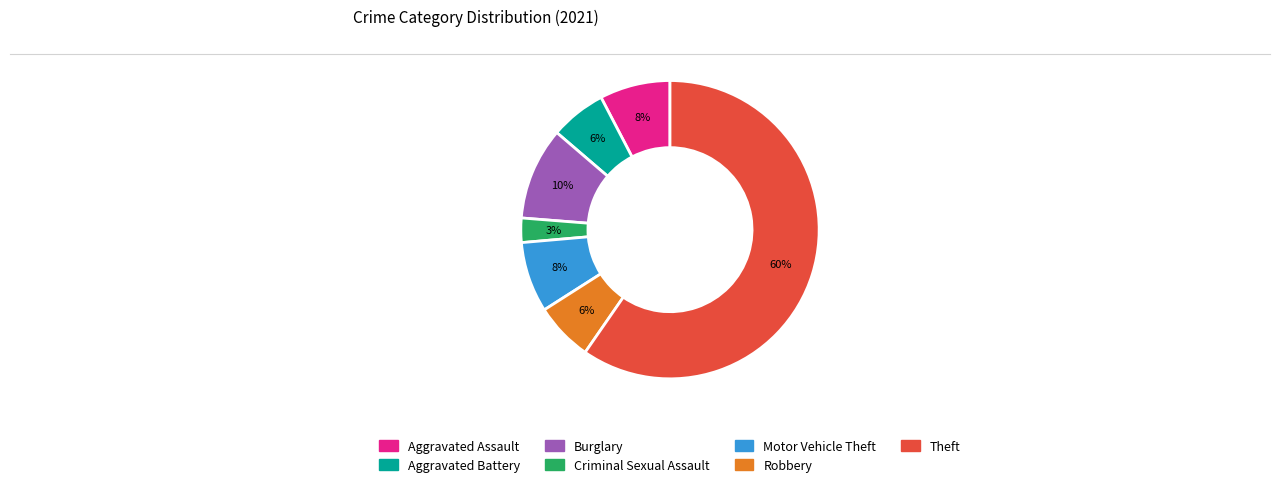

Is there any slice that represents more than half of the pie?

Yes